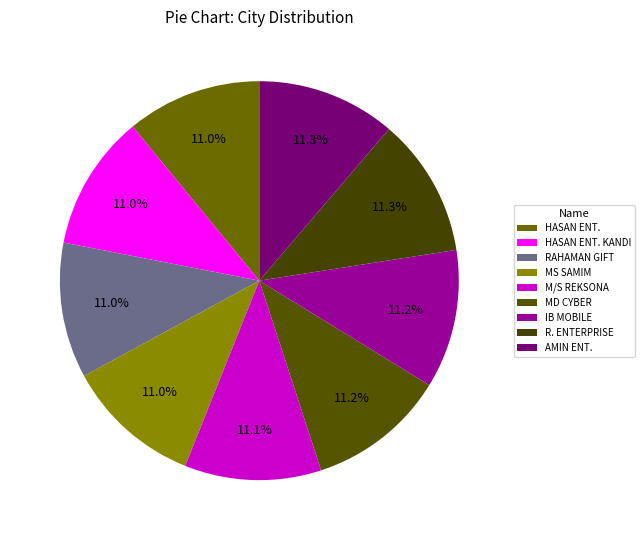

Does IB MOBILE account for over 50% of the chart?

No